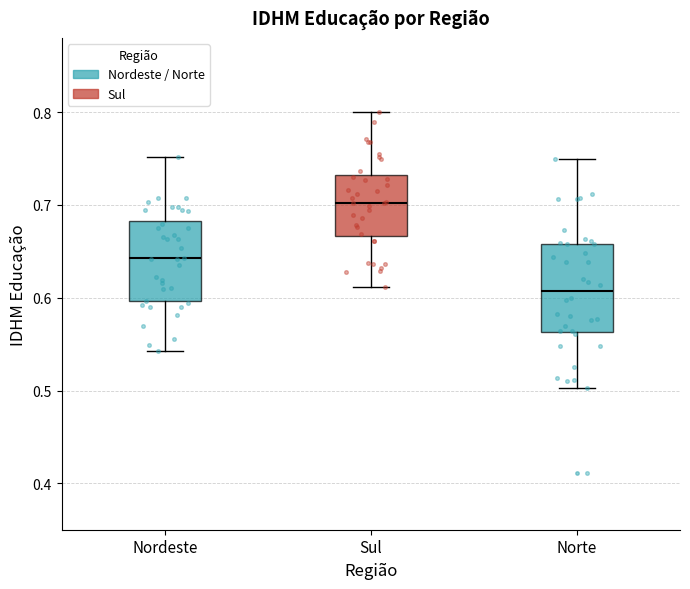

Where is the upper edge of the box for Norte on the y-axis? The values are not printed on the chart, so give them approximately, as read against the axis.

0.66